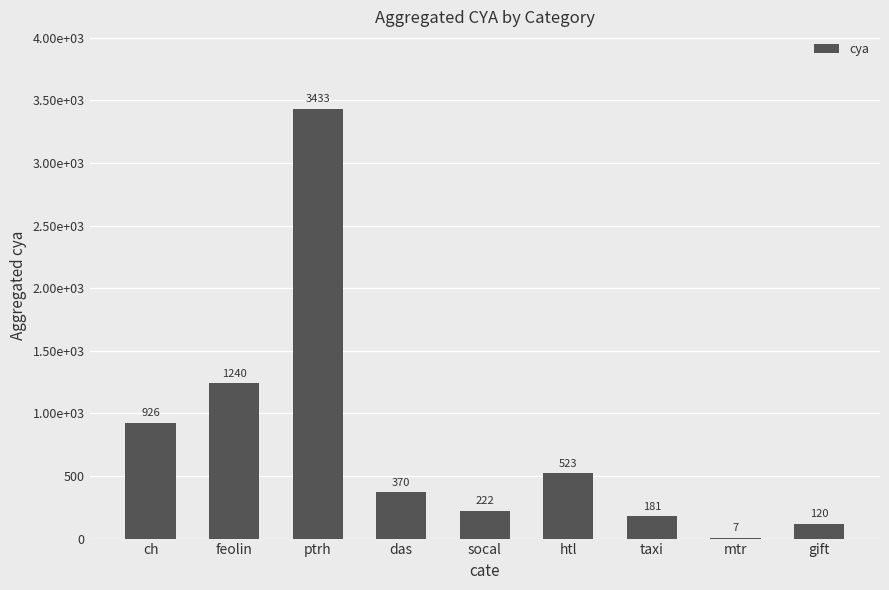

What is the minimum value shown in the chart?

7